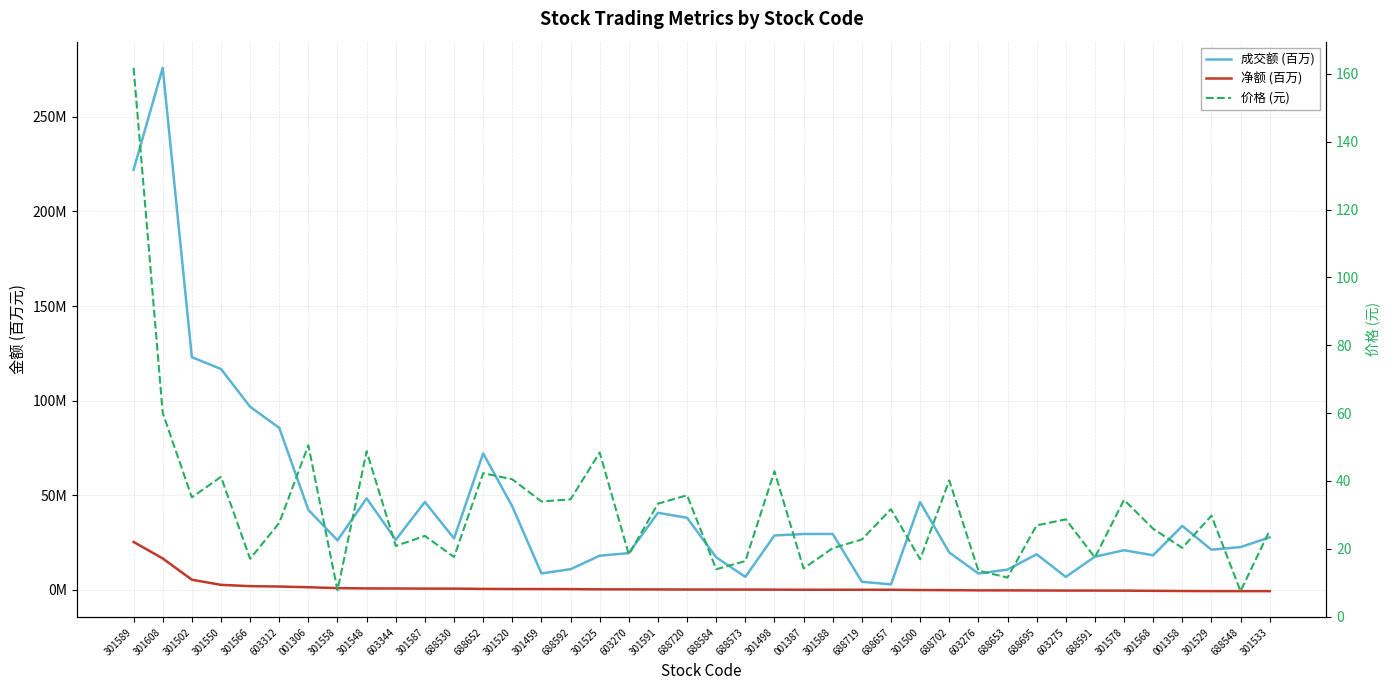

Reading left to right, transcribe all the data shown in this chart.

成交额 (百万): 222.0	275.9	122.9	116.7	96.7	85.6	42.2	26.1	48.3	26.4	46.4	27.2	72.1	44.1	8.6	10.9	18.0	19.4	40.7	38.1	17.1	6.8	28.7	29.5	29.5	4.2	2.8	46.3	19.7	8.6	10.7	18.8	6.8	17.5	20.9	18.2	33.7	21.2	22.6	27.7
净额 (百万): 25.3	16.6	5.3	2.6	1.9	1.7	1.3	0.9	0.7	0.7	0.6	0.6	0.5	0.4	0.4	0.3	0.2	0.2	0.2	0.1	0.1	0.1	0.1	0.0	0.0	0.0	0.0	-0.1	-0.2	-0.3	-0.3	-0.4	-0.4	-0.4	-0.5	-0.6	-0.7	-0.7	-0.7	-0.7
价格 (元): 161.8	60.1	35.2	41.2	17.1	27.6	50.5	7.8	48.8	20.8	23.8	17.6	42.3	40.5	34.0	34.6	48.4	18.3	33.3	35.8	14.0	16.4	42.9	14.2	20.2	22.8	31.7	16.9	40.1	13.6	11.5	26.9	28.7	17.4	34.4	25.9	20.3	29.8	7.5	25.4